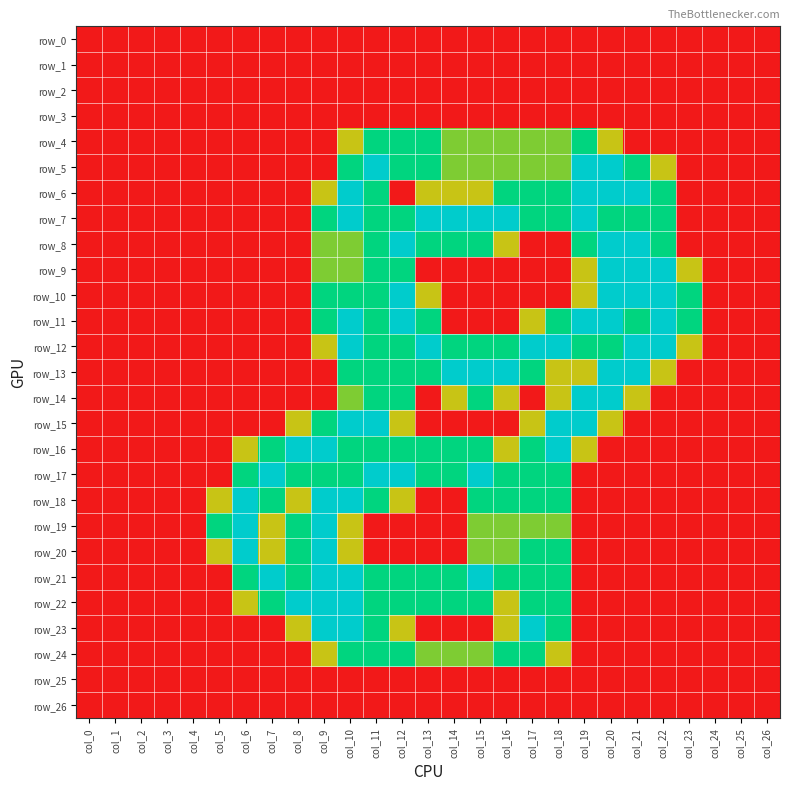

Reading left to right, transcribe all the data shown in this chart.

row_0: 0.0	0.0	0.0	0.0	0.0	0.0	0.0	0.0	0.0	0.0	0.0	0.0	0.0	0.0	0.0	0.0	0.0	0.0	0.0	0.0	0.0	0.0	0.0	0.0	0.0	0.0	0.0
row_1: 0.0	0.0	0.0	0.0	0.0	0.0	0.0	0.0	0.0	0.0	0.0	0.0	0.0	0.0	0.0	0.0	0.0	0.0	0.0	0.0	0.0	0.0	0.0	0.0	0.0	0.0	0.0
row_2: 0.0	0.0	0.0	0.0	0.0	0.0	0.0	0.0	0.0	0.0	0.0	0.0	0.0	0.0	0.0	0.0	0.0	0.0	0.0	0.0	0.0	0.0	0.0	0.0	0.0	0.0	0.0
row_3: 0.0	0.0	0.0	0.0	0.0	0.0	0.0	0.0	0.0	0.0	0.0	0.0	0.0	0.0	0.0	0.0	0.0	0.0	0.0	0.0	0.0	0.0	0.0	0.0	0.0	0.0	0.0
row_4: 0.0	0.0	0.0	0.0	0.0	0.0	0.0	0.0	0.0	0.0	0.8	1.5	1.5	1.5	1.0	1.0	1.0	1.0	1.0	1.5	0.8	0.0	0.0	0.0	0.0	0.0	0.0
row_5: 0.0	0.0	0.0	0.0	0.0	0.0	0.0	0.0	0.0	0.0	1.5	2.0	1.5	1.5	1.0	1.0	1.0	1.0	1.0	2.0	2.0	1.5	0.8	0.0	0.0	0.0	0.0
row_6: 0.0	0.0	0.0	0.0	0.0	0.0	0.0	0.0	0.0	0.8	2.0	1.5	0.0	0.8	0.8	0.8	1.5	1.5	1.5	2.0	2.0	2.0	1.5	0.0	0.0	0.0	0.0
row_7: 0.0	0.0	0.0	0.0	0.0	0.0	0.0	0.0	0.0	1.5	2.0	1.5	1.5	2.0	2.0	2.0	2.0	1.5	1.5	2.0	1.5	1.5	1.5	0.0	0.0	0.0	0.0
row_8: 0.0	0.0	0.0	0.0	0.0	0.0	0.0	0.0	0.0	1.0	1.0	1.5	2.0	1.5	1.5	1.5	0.8	0.0	0.0	1.5	2.0	2.0	1.5	0.0	0.0	0.0	0.0
row_9: 0.0	0.0	0.0	0.0	0.0	0.0	0.0	0.0	0.0	1.0	1.0	1.5	1.5	0.0	0.0	0.0	0.0	0.0	0.0	0.8	2.0	2.0	2.0	0.8	0.0	0.0	0.0
row_10: 0.0	0.0	0.0	0.0	0.0	0.0	0.0	0.0	0.0	1.5	1.5	1.5	2.0	0.8	0.0	0.0	0.0	0.0	0.0	0.8	2.0	2.0	2.0	1.5	0.0	0.0	0.0
row_11: 0.0	0.0	0.0	0.0	0.0	0.0	0.0	0.0	0.0	1.5	2.0	1.5	2.0	1.5	0.0	0.0	0.0	0.8	1.5	2.0	2.0	1.5	2.0	1.5	0.0	0.0	0.0
row_12: 0.0	0.0	0.0	0.0	0.0	0.0	0.0	0.0	0.0	0.8	2.0	1.5	1.5	2.0	1.5	1.5	1.5	2.0	2.0	1.5	1.5	2.0	2.0	0.8	0.0	0.0	0.0
row_13: 0.0	0.0	0.0	0.0	0.0	0.0	0.0	0.0	0.0	0.0	1.5	1.5	1.5	1.5	2.0	2.0	2.0	1.5	0.8	0.8	2.0	2.0	0.8	0.0	0.0	0.0	0.0
row_14: 0.0	0.0	0.0	0.0	0.0	0.0	0.0	0.0	0.0	0.0	1.0	1.5	1.5	0.0	0.8	1.5	0.8	0.0	0.8	2.0	2.0	0.8	0.0	0.0	0.0	0.0	0.0
row_15: 0.0	0.0	0.0	0.0	0.0	0.0	0.0	0.0	0.8	1.5	2.0	2.0	0.8	0.0	0.0	0.0	0.0	0.8	2.0	2.0	0.8	0.0	0.0	0.0	0.0	0.0	0.0
row_16: 0.0	0.0	0.0	0.0	0.0	0.0	0.8	1.5	2.0	2.0	1.5	1.5	1.5	1.5	1.5	1.5	0.8	1.5	2.0	0.8	0.0	0.0	0.0	0.0	0.0	0.0	0.0
row_17: 0.0	0.0	0.0	0.0	0.0	0.0	1.5	2.0	1.5	1.5	1.5	2.0	2.0	1.5	1.5	2.0	1.5	1.5	1.5	0.0	0.0	0.0	0.0	0.0	0.0	0.0	0.0
row_18: 0.0	0.0	0.0	0.0	0.0	0.8	2.0	1.5	0.8	2.0	2.0	1.5	0.8	0.0	0.0	1.5	1.5	1.5	1.5	0.0	0.0	0.0	0.0	0.0	0.0	0.0	0.0
row_19: 0.0	0.0	0.0	0.0	0.0	1.5	2.0	0.8	1.5	2.0	0.8	0.0	0.0	0.0	0.0	1.0	1.0	1.0	1.0	0.0	0.0	0.0	0.0	0.0	0.0	0.0	0.0
row_20: 0.0	0.0	0.0	0.0	0.0	0.8	2.0	0.8	1.5	2.0	0.8	0.0	0.0	0.0	0.0	1.0	1.0	1.5	1.5	0.0	0.0	0.0	0.0	0.0	0.0	0.0	0.0
row_21: 0.0	0.0	0.0	0.0	0.0	0.0	1.5	2.0	1.5	2.0	2.0	1.5	1.5	1.5	1.5	2.0	1.5	1.5	1.5	0.0	0.0	0.0	0.0	0.0	0.0	0.0	0.0
row_22: 0.0	0.0	0.0	0.0	0.0	0.0	0.8	1.5	2.0	2.0	2.0	1.5	1.5	1.5	1.5	1.5	0.8	1.5	1.5	0.0	0.0	0.0	0.0	0.0	0.0	0.0	0.0
row_23: 0.0	0.0	0.0	0.0	0.0	0.0	0.0	0.0	0.8	2.0	2.0	1.5	0.8	0.0	0.0	0.0	0.8	2.0	1.5	0.0	0.0	0.0	0.0	0.0	0.0	0.0	0.0
row_24: 0.0	0.0	0.0	0.0	0.0	0.0	0.0	0.0	0.0	0.8	1.5	1.5	1.5	1.0	1.0	1.0	1.5	1.5	0.8	0.0	0.0	0.0	0.0	0.0	0.0	0.0	0.0
row_25: 0.0	0.0	0.0	0.0	0.0	0.0	0.0	0.0	0.0	0.0	0.0	0.0	0.0	0.0	0.0	0.0	0.0	0.0	0.0	0.0	0.0	0.0	0.0	0.0	0.0	0.0	0.0
row_26: 0.0	0.0	0.0	0.0	0.0	0.0	0.0	0.0	0.0	0.0	0.0	0.0	0.0	0.0	0.0	0.0	0.0	0.0	0.0	0.0	0.0	0.0	0.0	0.0	0.0	0.0	0.0